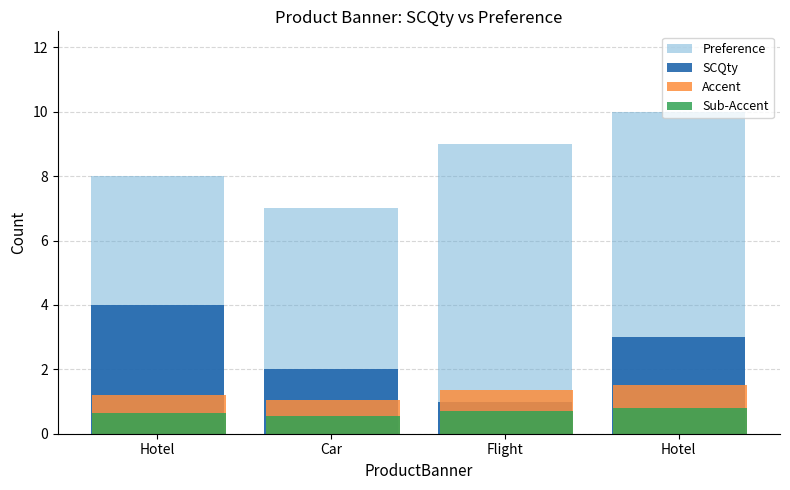

What are all the series names shown in the legend?

Preference, SCQty, Accent, Sub-Accent